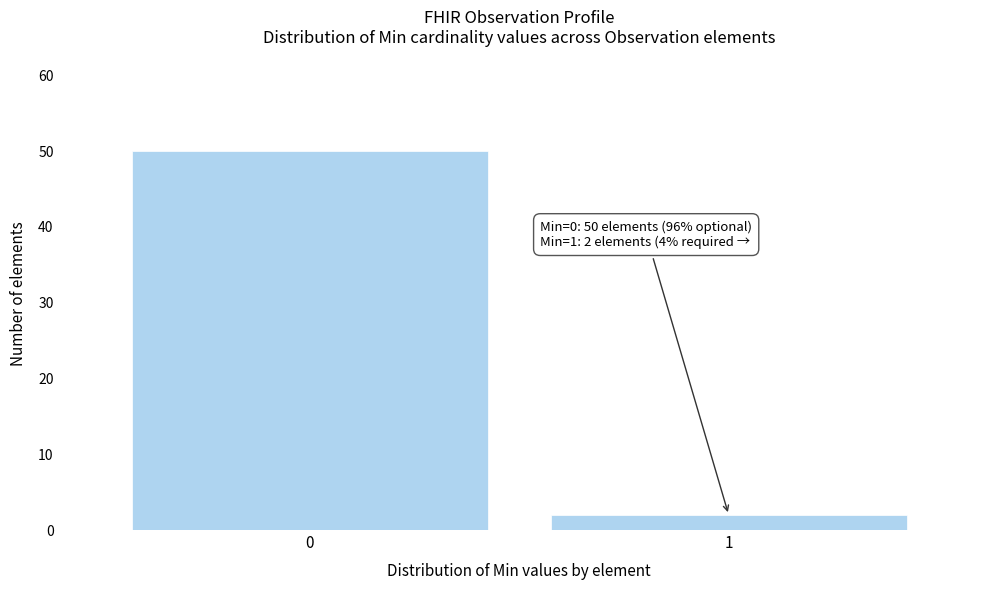

Reading left to right, what are all the values shown in this chart?

50	2